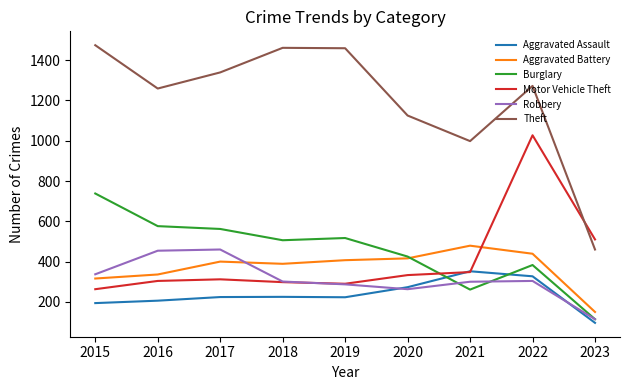

What is the total value across all series at 2016?

3135